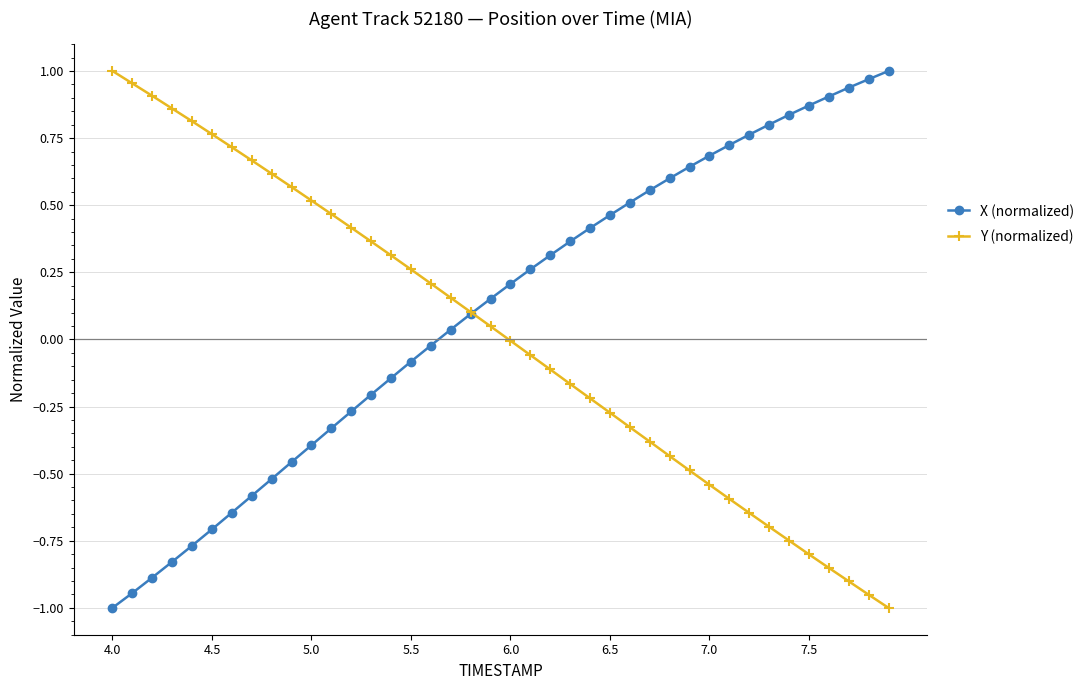

True or false: Y (normalized) has more than 2 interior local peaks.

False